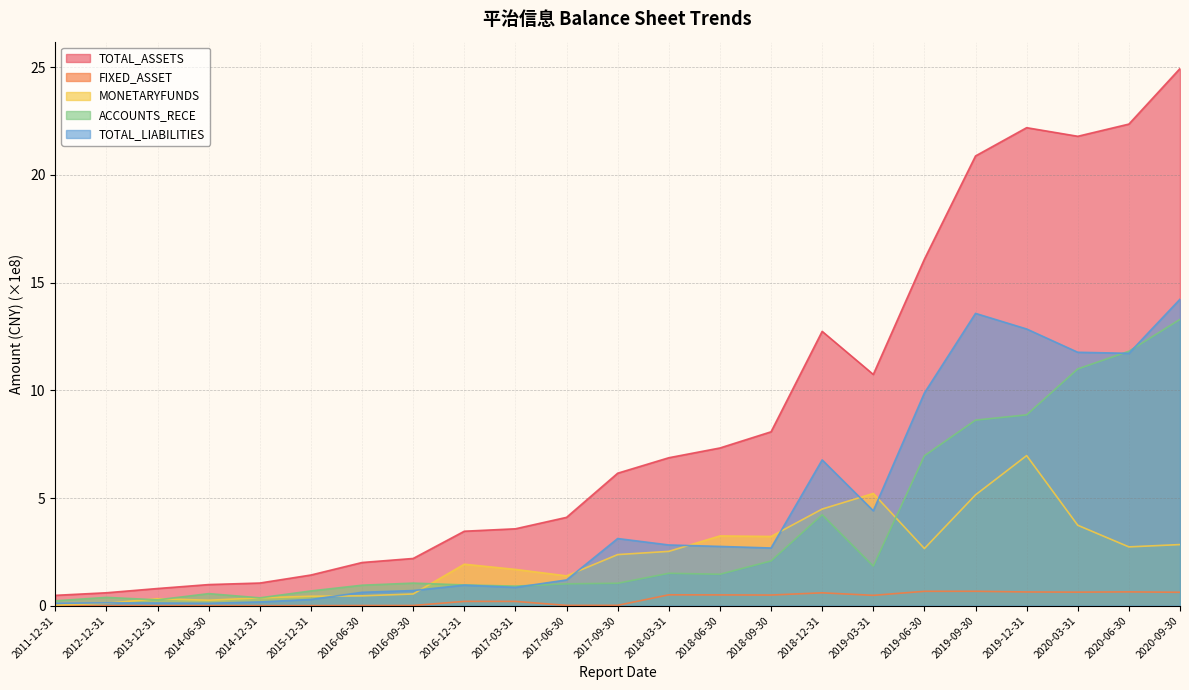

How many lines are shown in the chart?

5